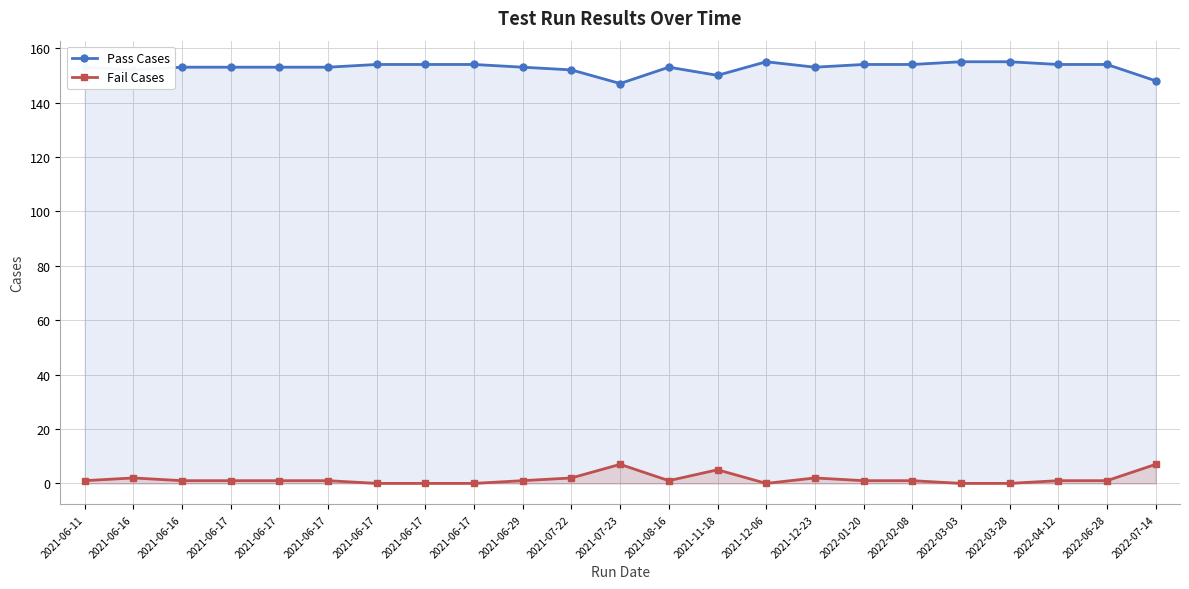

At which label is Pass Cases closest to 151?

2021-06-16